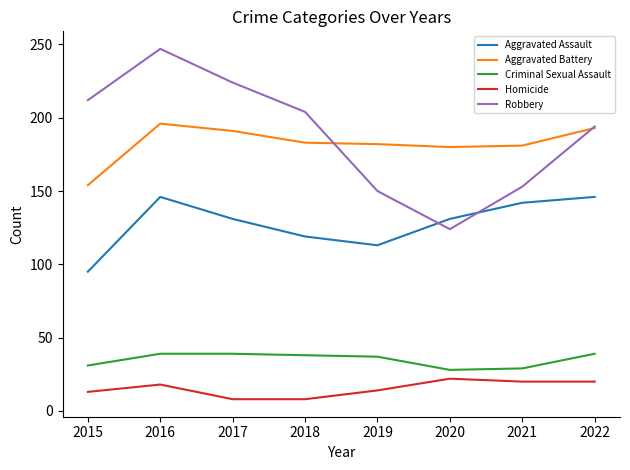

At which category is the sum across all series the highest?

2016